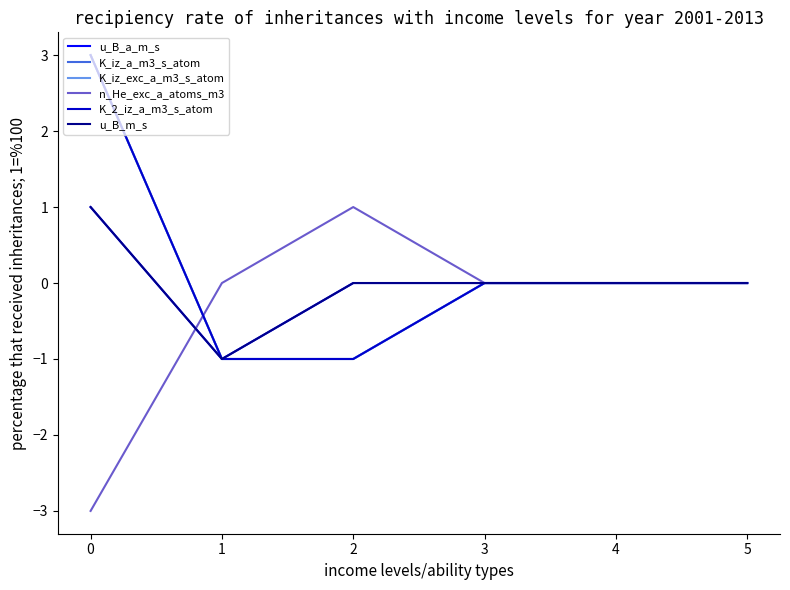

Between 1 and 5, which series saw the biggest shift?

u_B_a_m_s